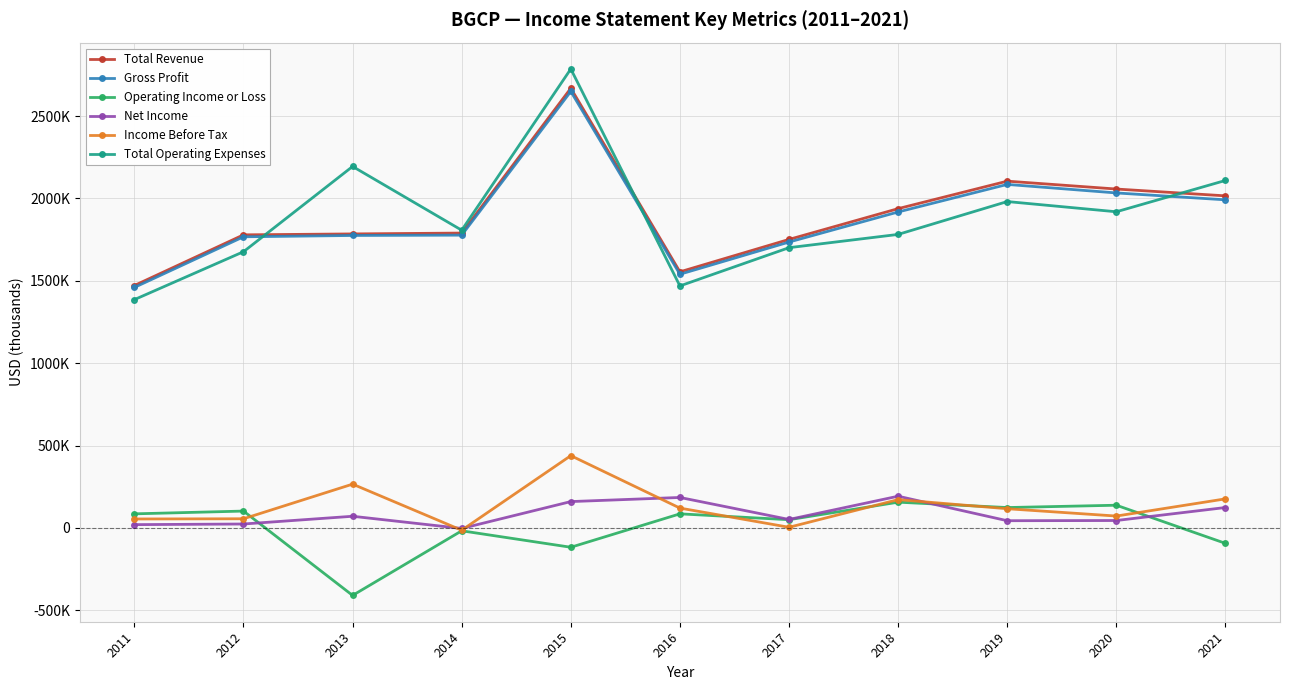

What is the total value across all series at 2011?

4476800